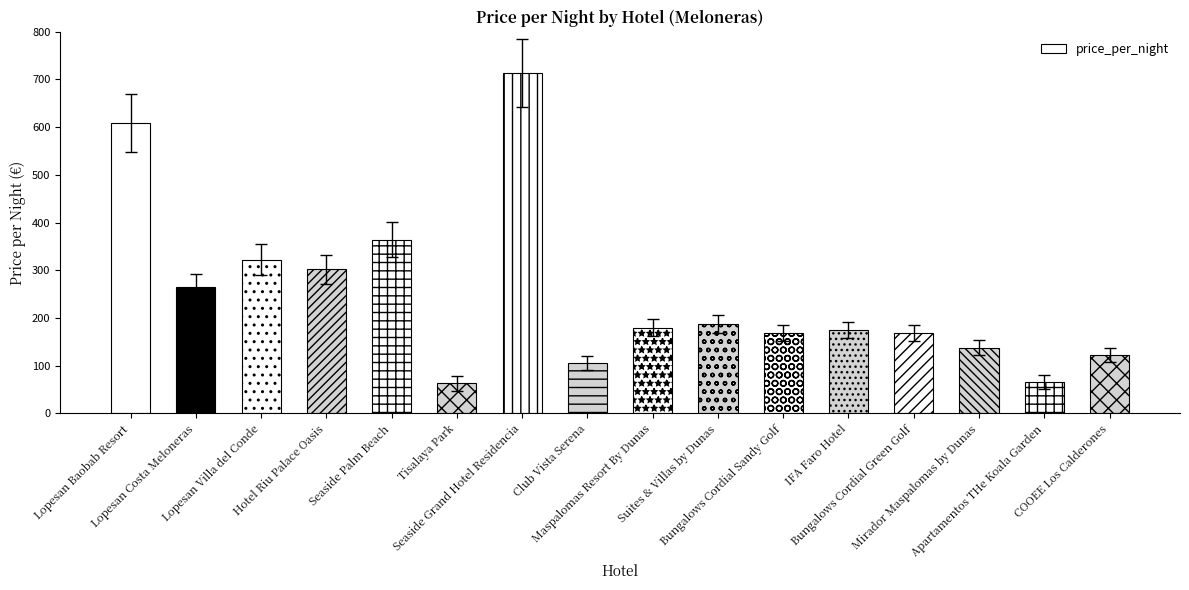

What is the difference between the values at IFA Faro Hotel and Seaside Palm Beach?

189